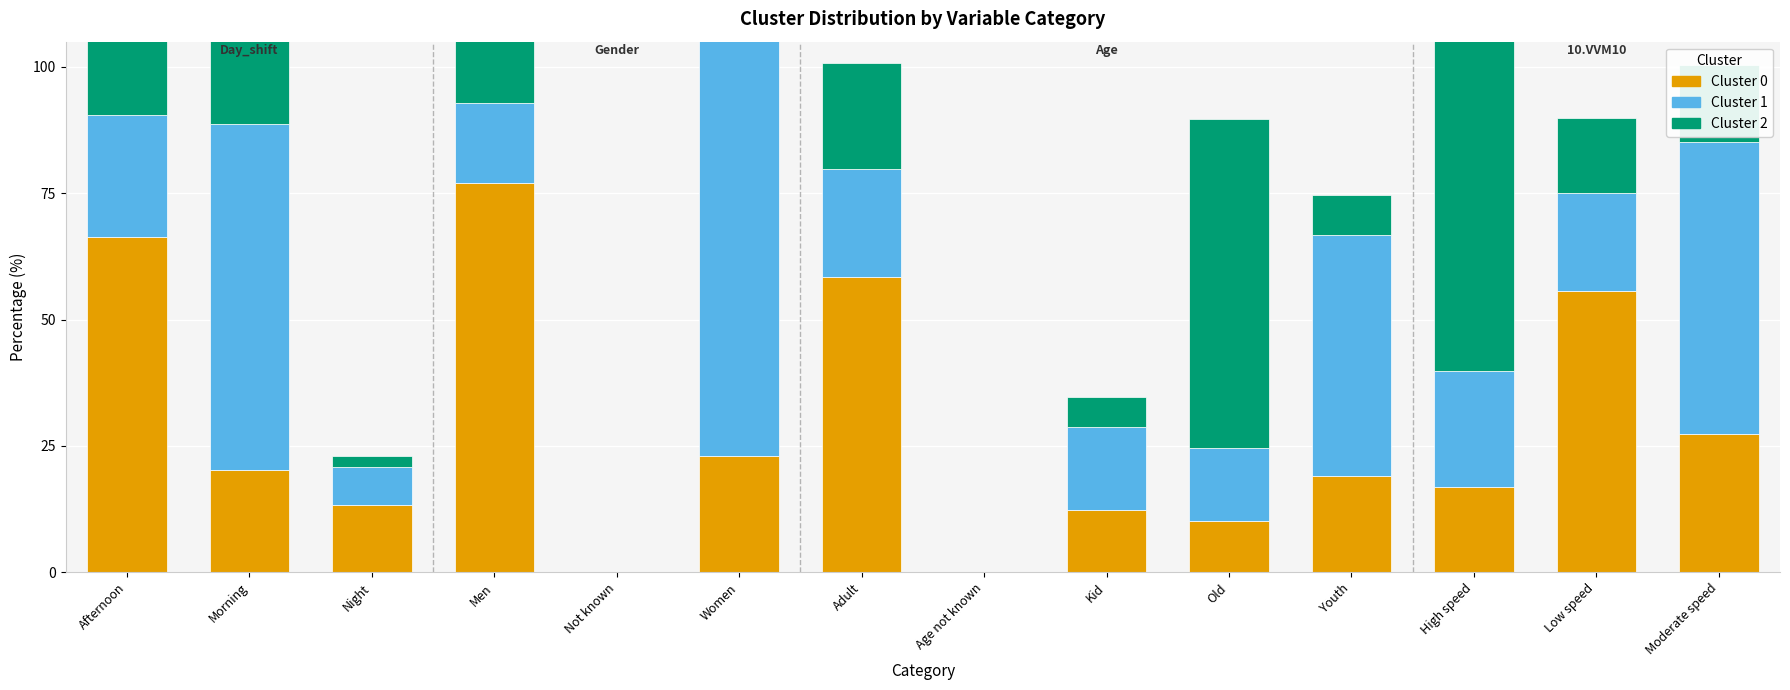

What is the average value of the Cluster 1 series?

28.6